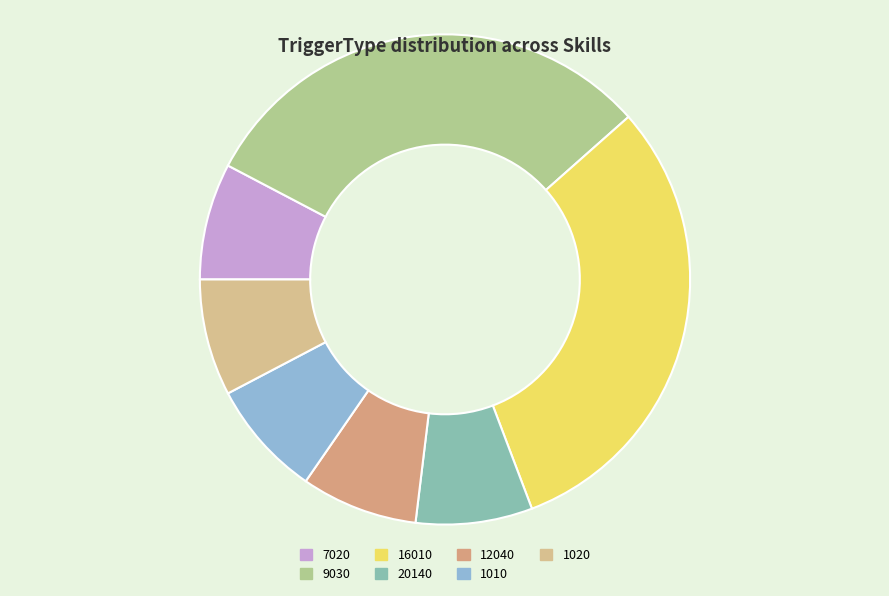

Is there any slice that represents more than half of the pie?

No